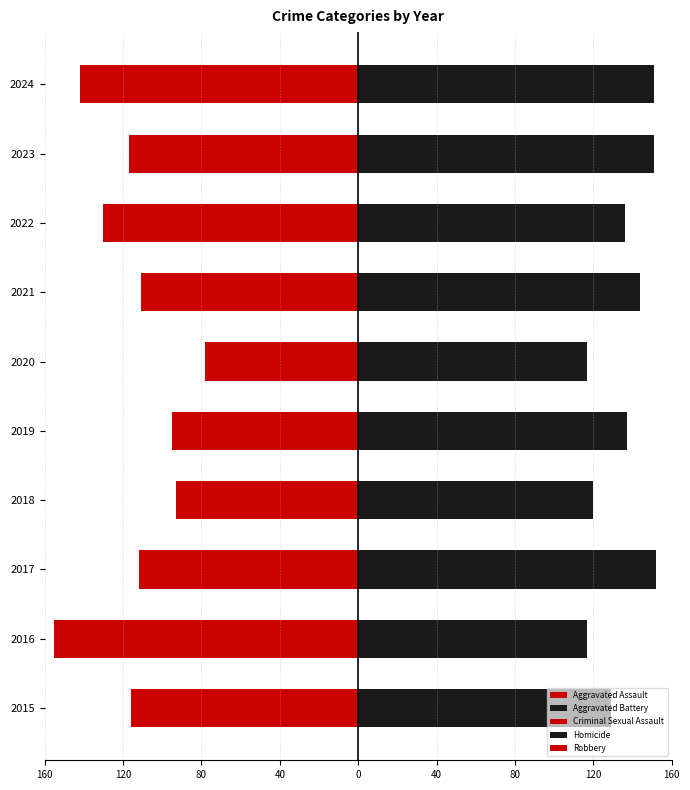

Rank the series at 120 from highest to lowest value.

Aggravated Battery, Homicide, Criminal Sexual Assault, Aggravated Assault, Robbery